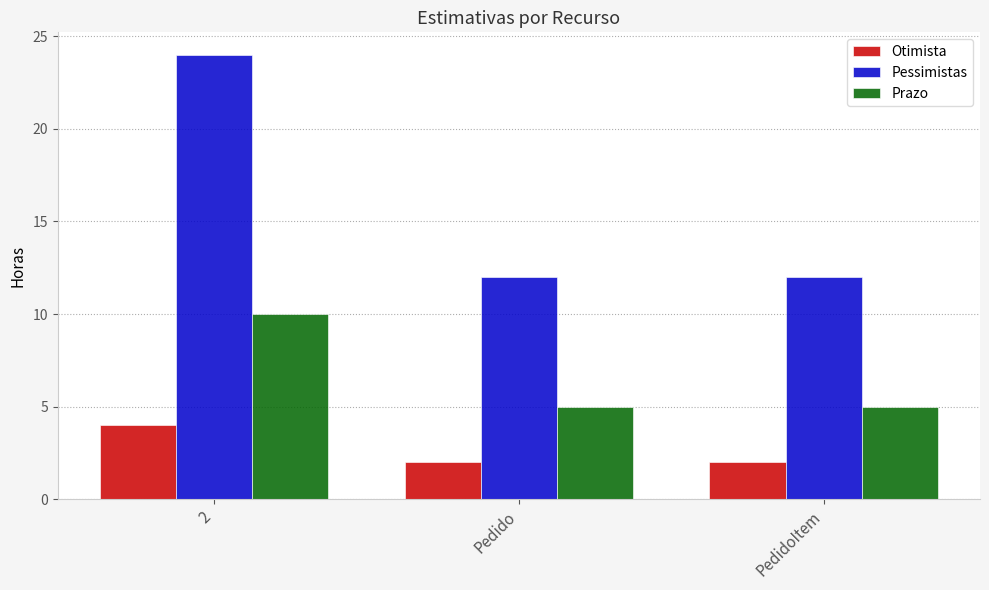

Is it true that Pessimistas equals 12 at Pedido?

True